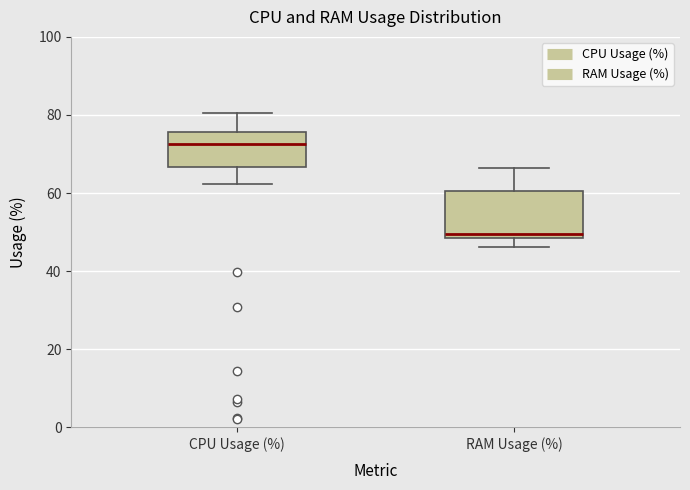

Reading left to right, read every box against the y-axis: the position of its median line, the range the box covers, and the ends of its whiskers. The values are not printed on the chart, so give them approximately, as read against the axis.

CPU Usage (%): median 72, box 66 to 76, whiskers 62 to 80
RAM Usage (%): median 50, box 48 to 60, whiskers 46 to 66